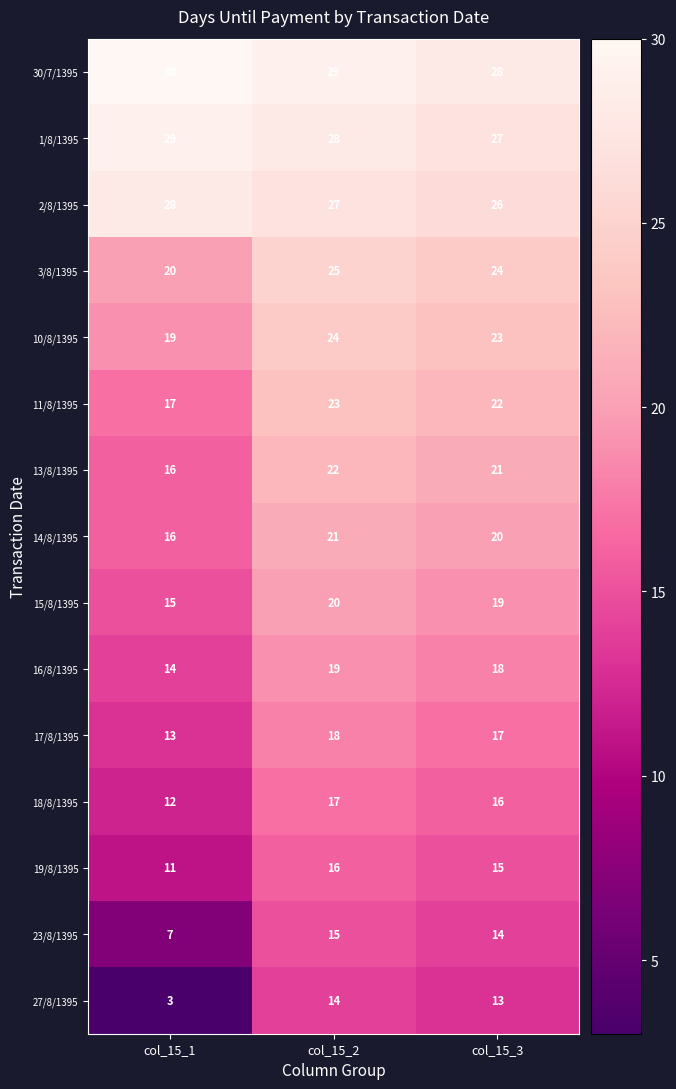

How many series are shown in this chart?

15